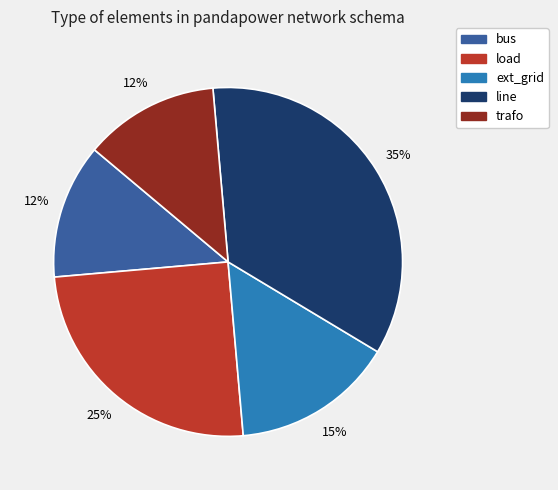

To the nearest percent, what percentage of the pie is load?

25%